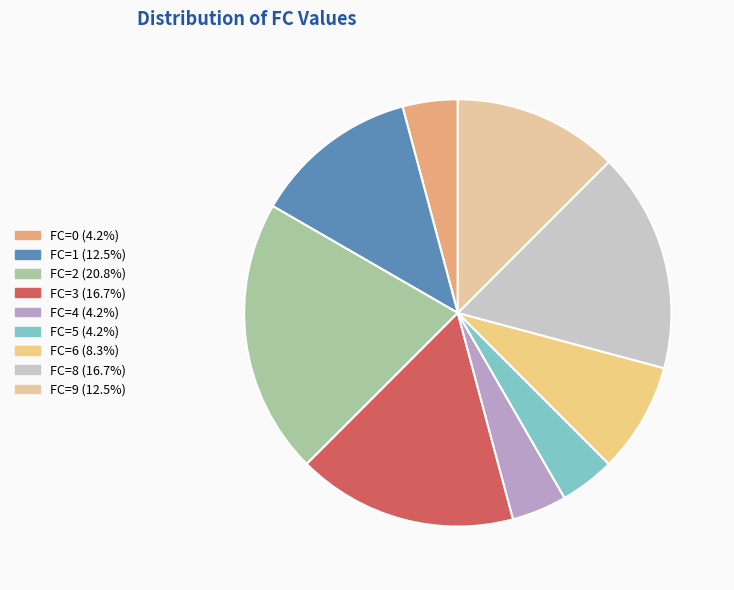

Count the number of slices in the pie.

9